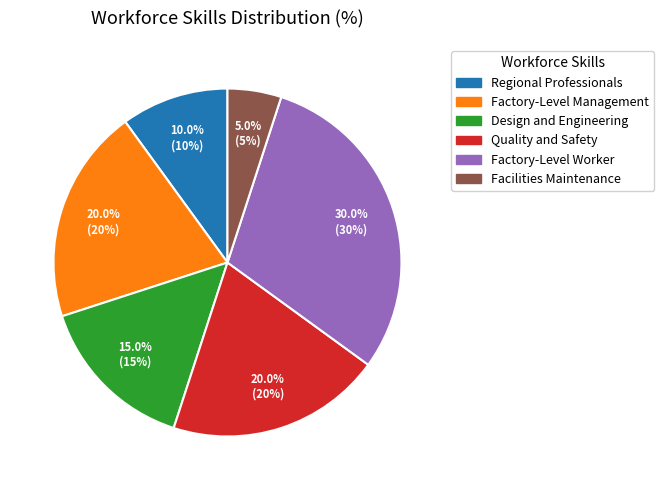

Approximately how many times larger is the value at Quality and Safety compared to Regional Professionals?

2.0